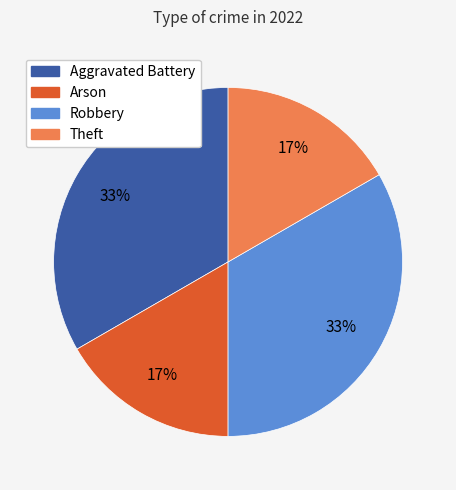

Does any single category account for the majority?

No